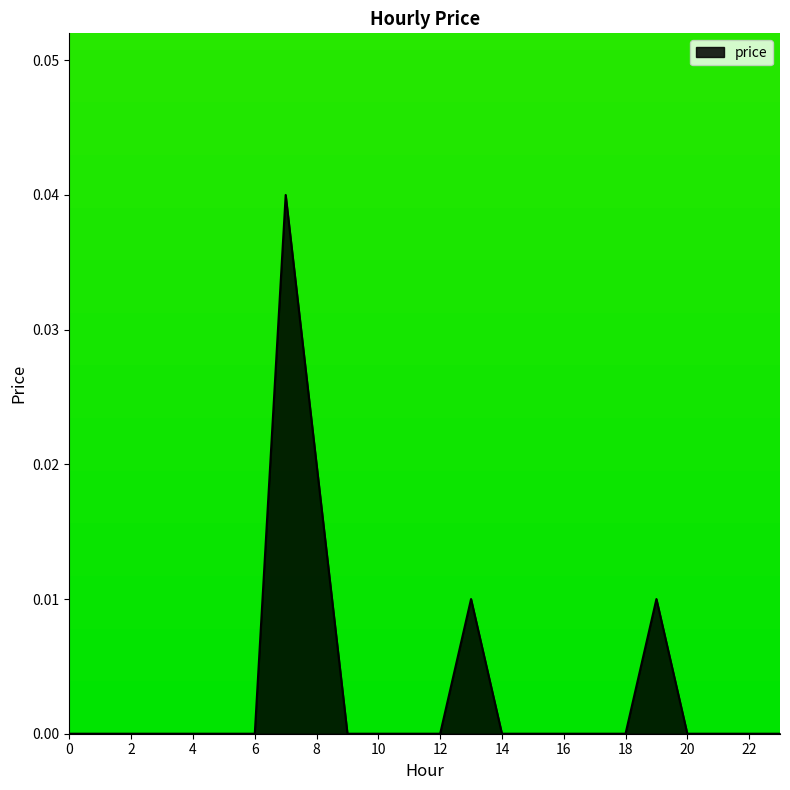

How many lines are shown in the chart?

1